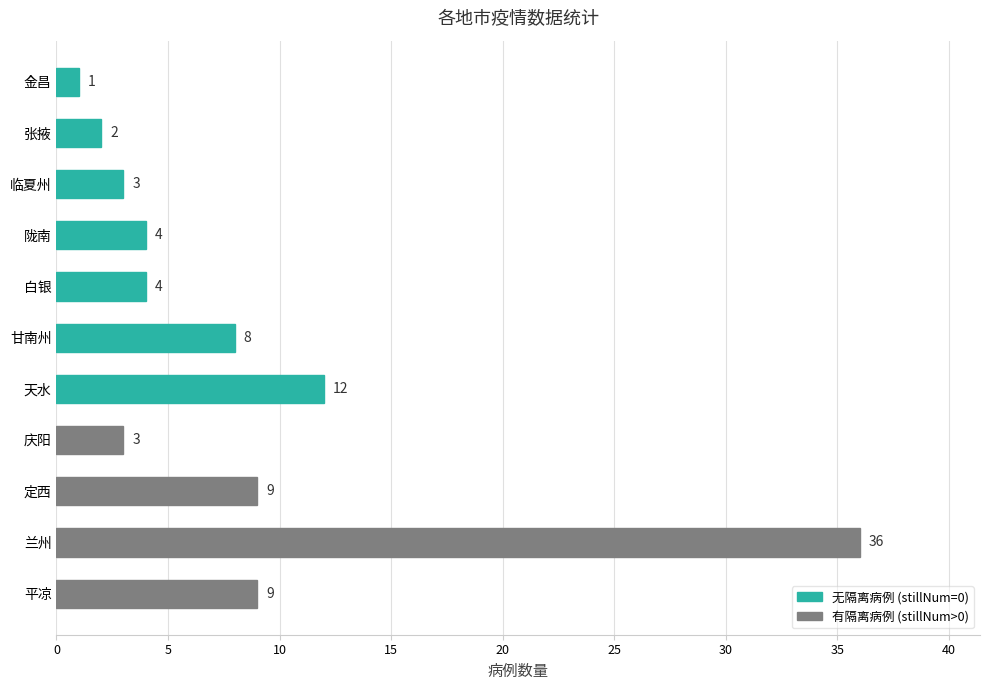

What is the minimum value shown in the chart?

1